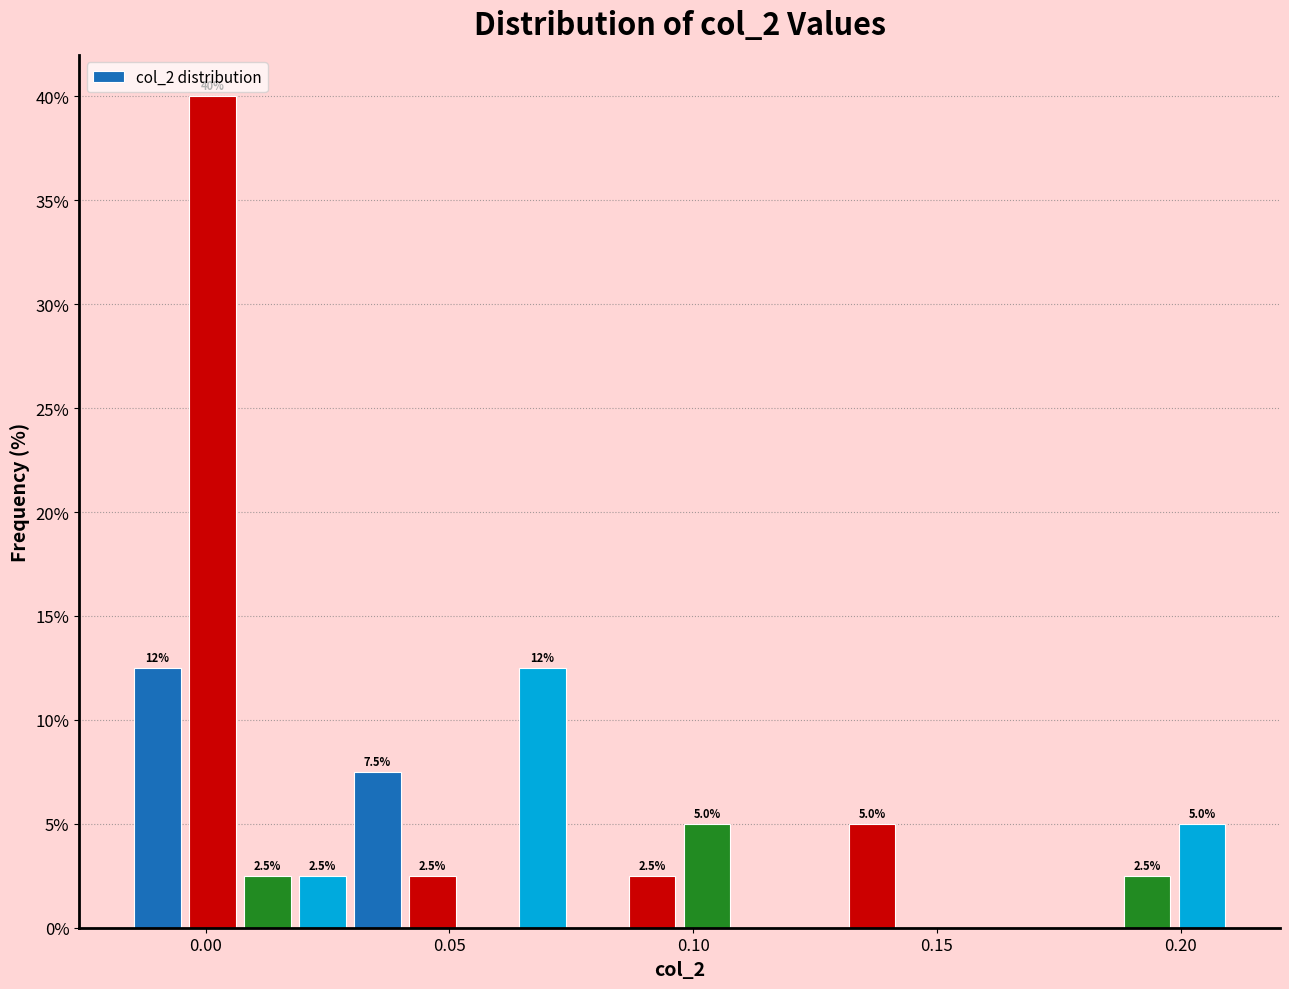

Read against the x-axis, roughly where is the centre of the tallest bar?

0.000